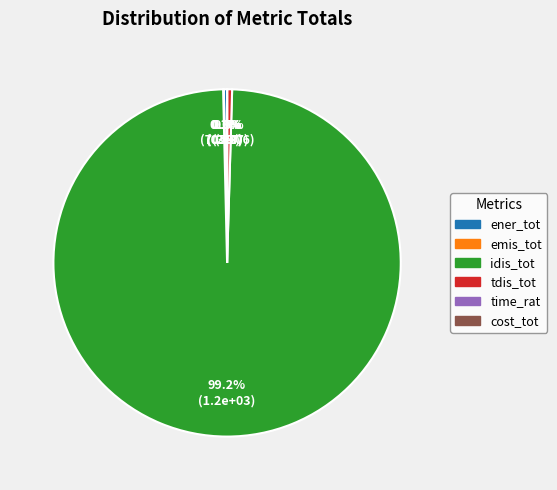

What is the largest slice in the pie chart?

idis_tot